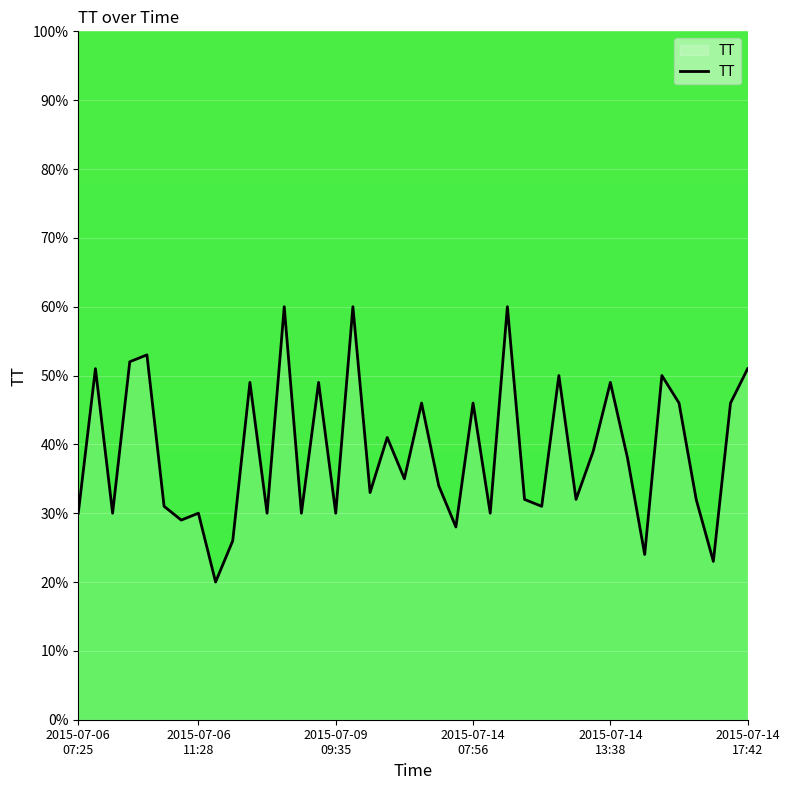

What is the greatest value displayed?

60